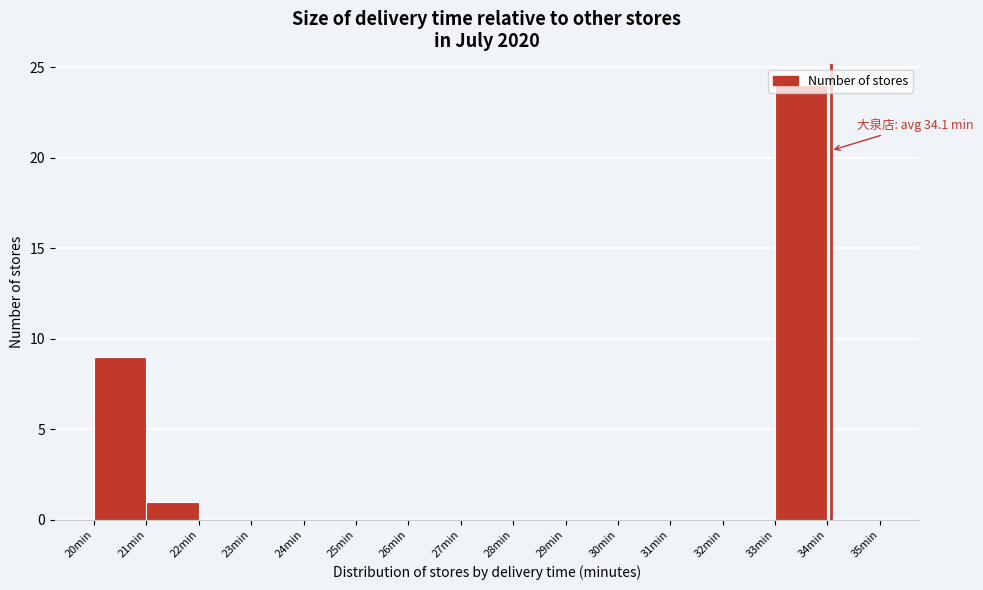

Which range on the x-axis has the tallest bar?

33 to 34